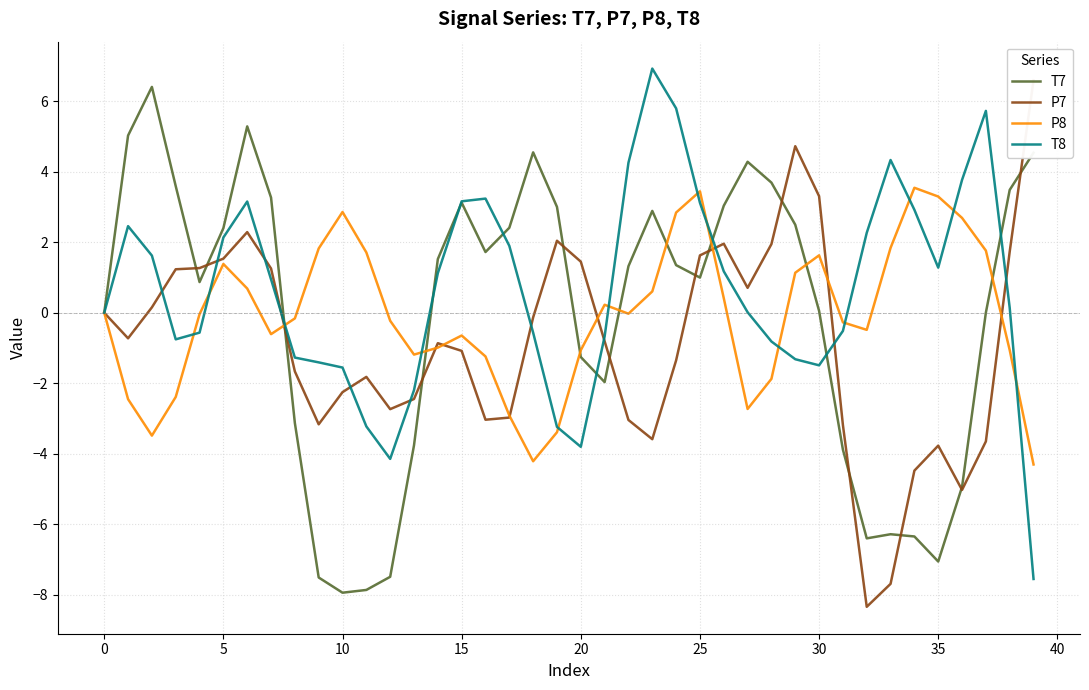

How many lines are shown in the chart?

4